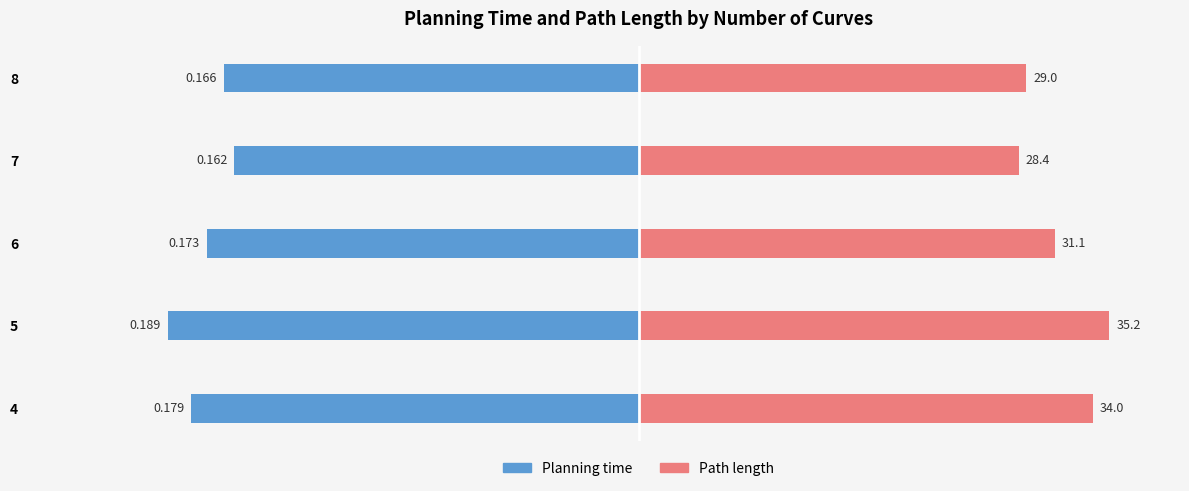

Which series changed the most between 5 and 7?

Path length